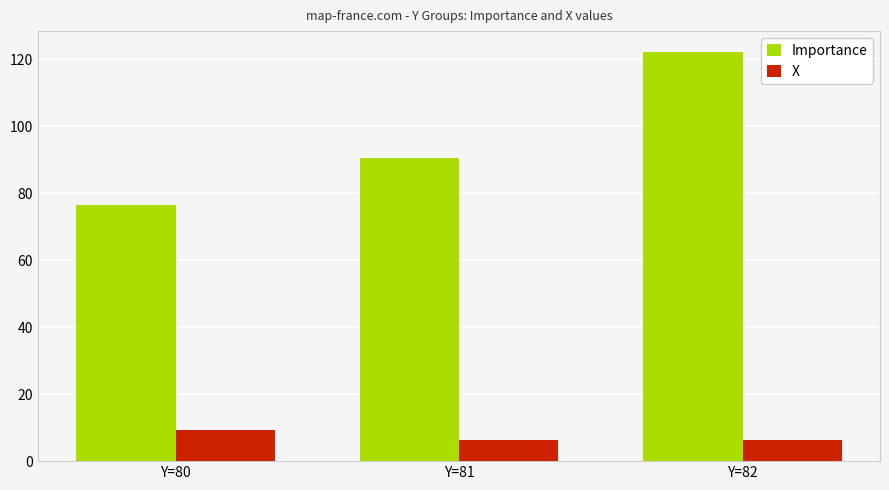

Is it true that Importance equals 58.9 at Y=81?

False